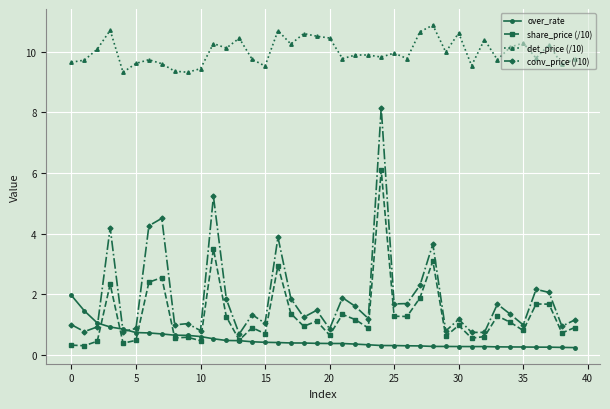

How many series are shown in this chart?

4